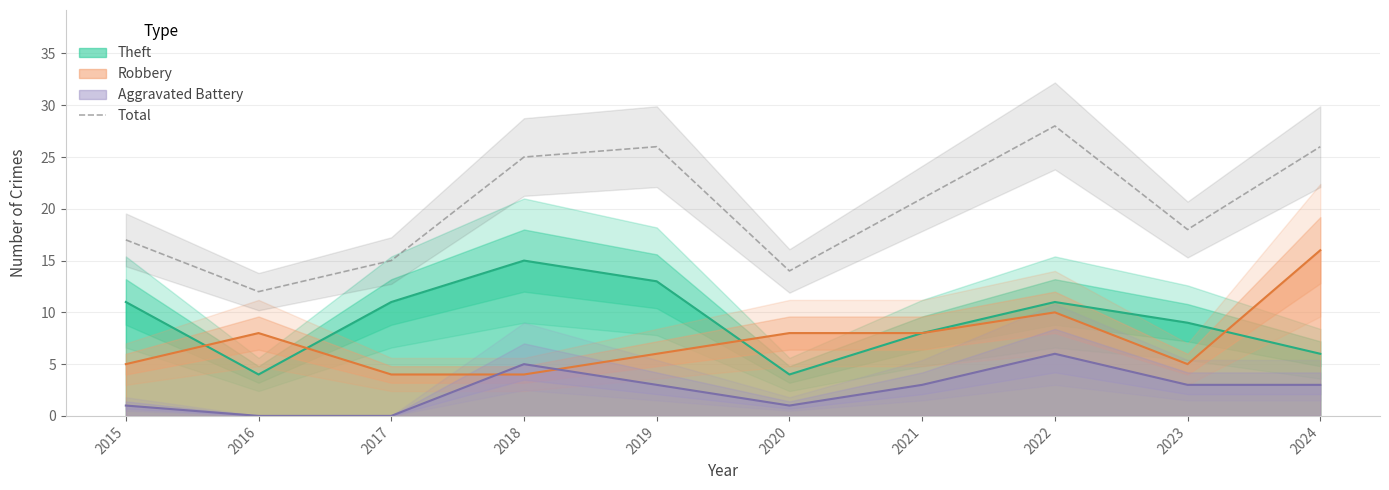

What is the value of the 10th point from the left?

26